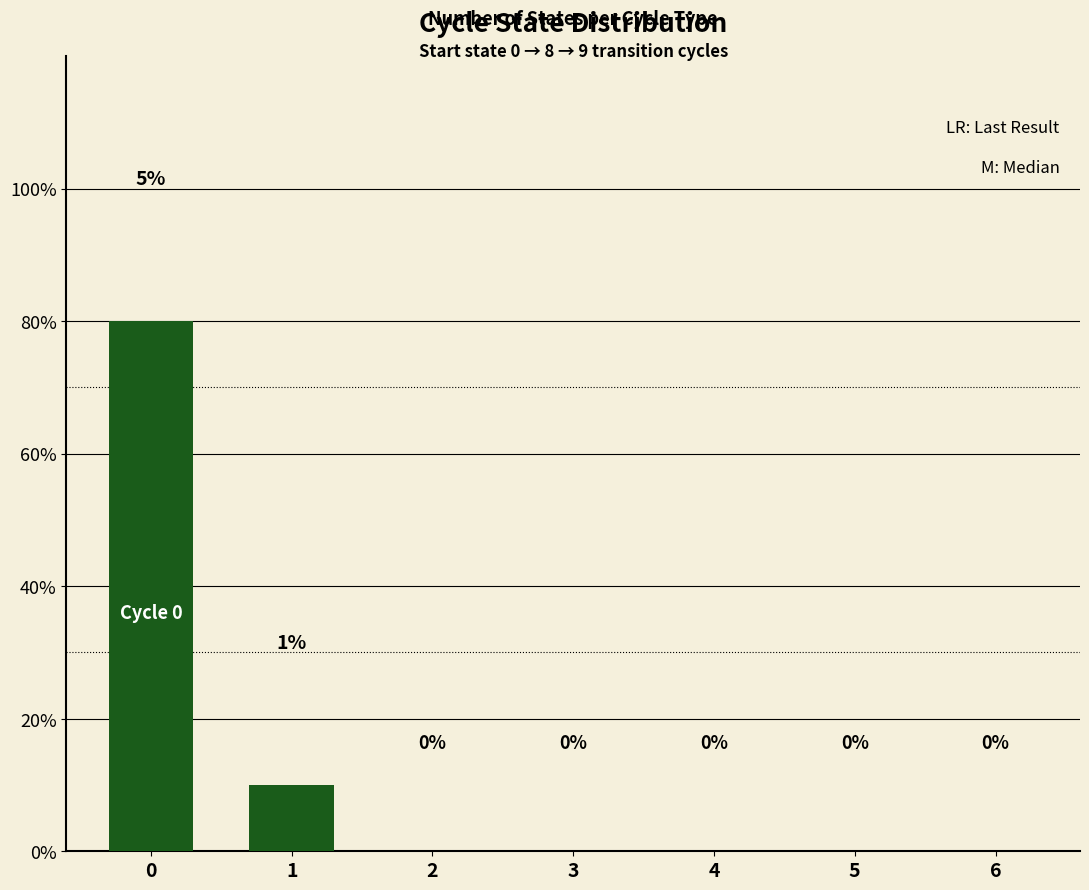

Reading right to left, what are all the values shown in this chart?

6=0	5=0	4=0	3=0	2=0	1=1	0=8